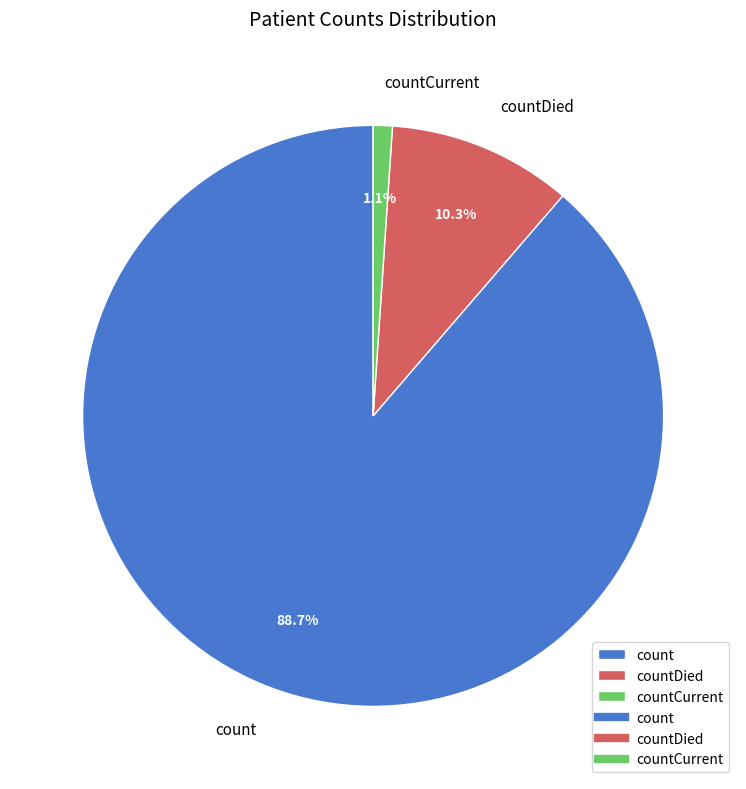

Which slice is the largest?

count